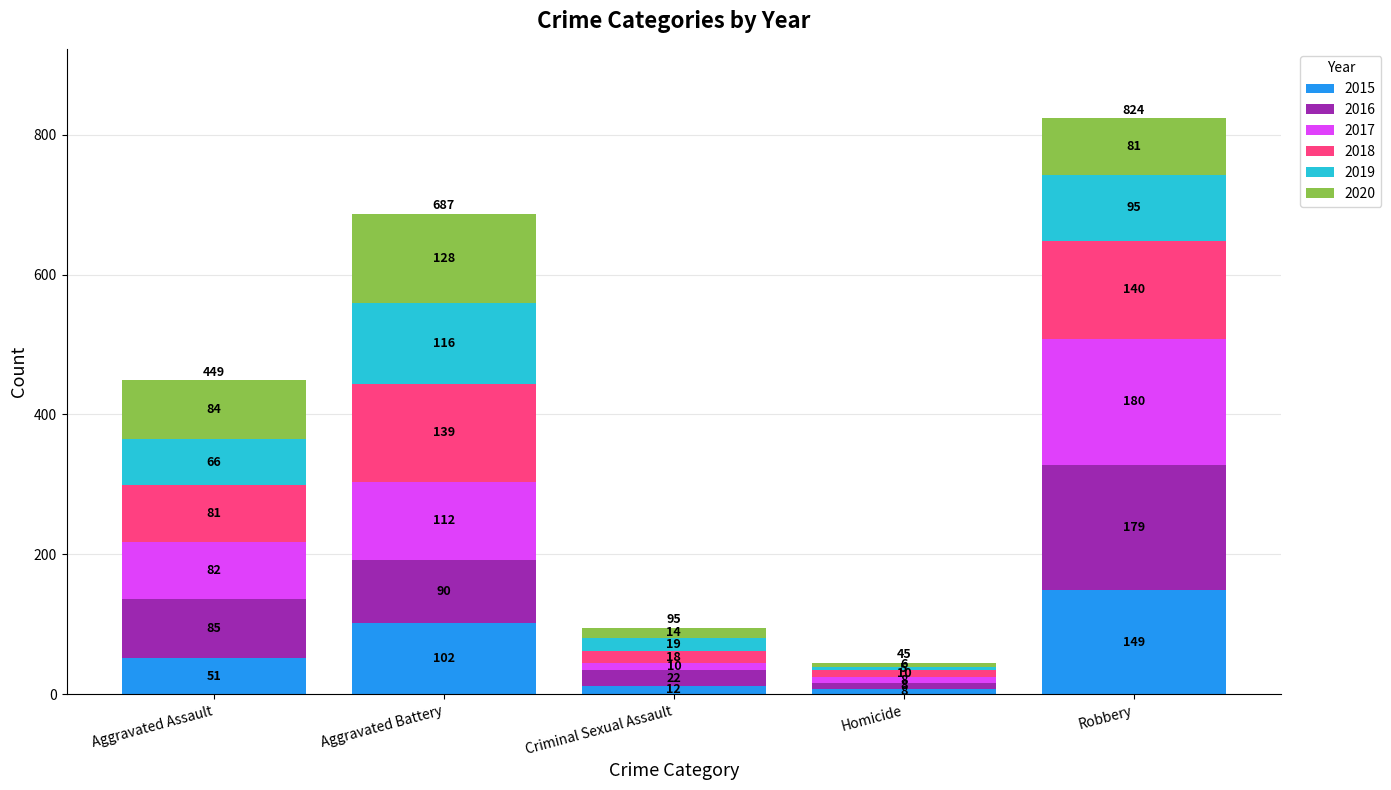

What is the average value of the 2015 series?

64